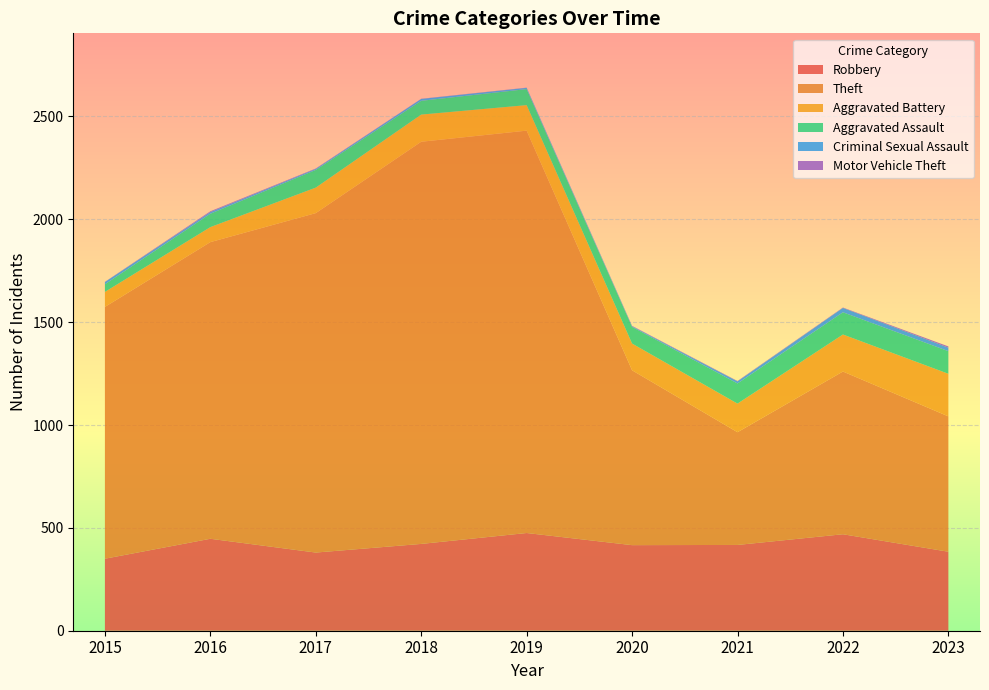

Reading left to right, list all the values displayed in this chart.

Robbery: 350	447	380	422	475	416	417	469	384
Theft: 1224	1442	1650	1955	1956	850	548	791	658
Aggravated Battery: 73	73	124	132	124	130	139	180	207
Aggravated Assault: 37	65	86	67	78	81	98	108	110
Criminal Sexual Assault: 11	8	5	9	6	3	10	21	17
Motor Vehicle Theft: 1	4	2	1	1	2	2	2	6